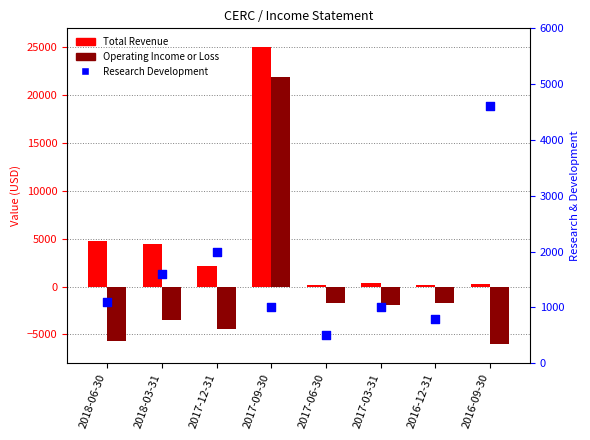

What are all the series names shown in the legend?

Total Revenue, Operating Income or Loss, Research Development